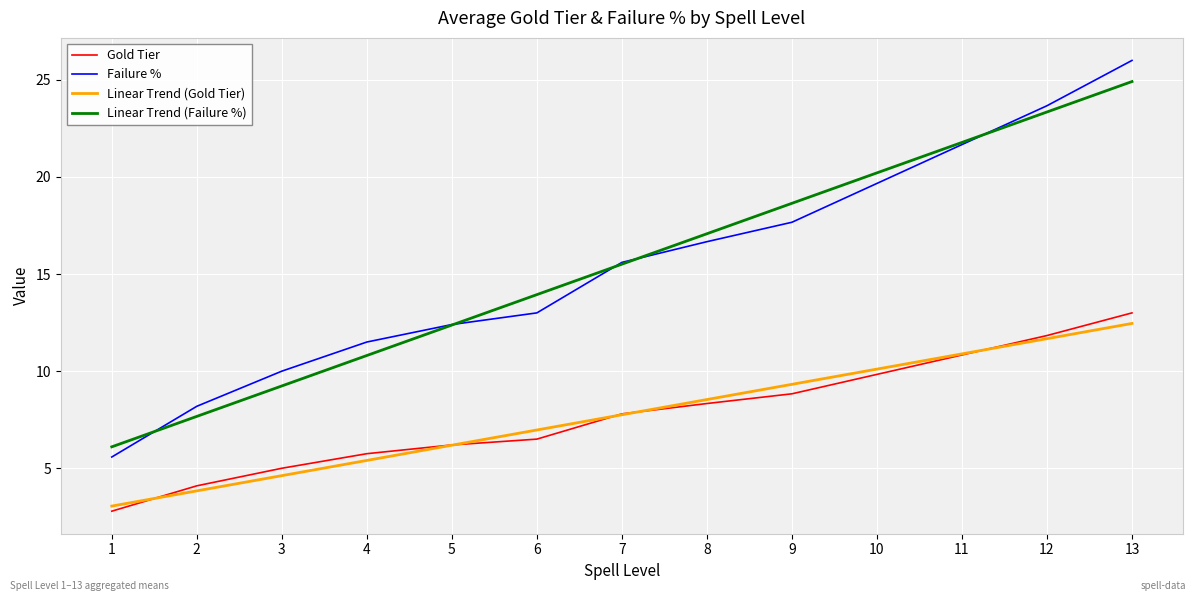

At which label does Failure % first exceed 15?

7